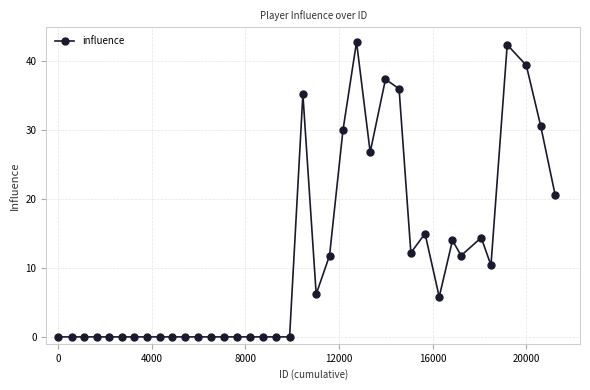

True or false: the data has more than 0 interior local peaks.

True